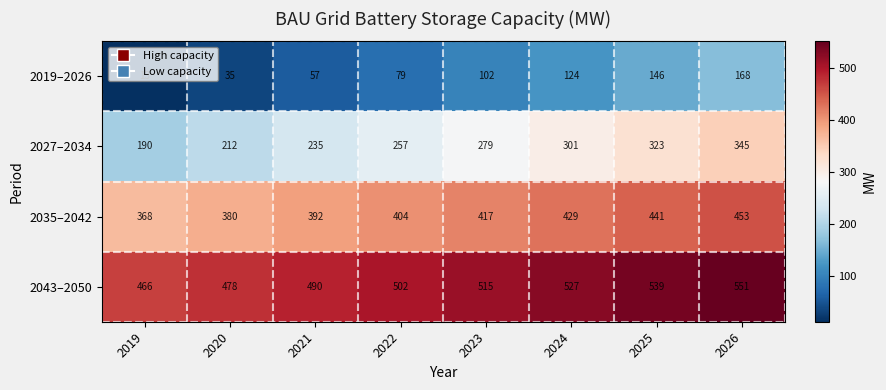

At which category does the chart reach its minimum across all series?

2019